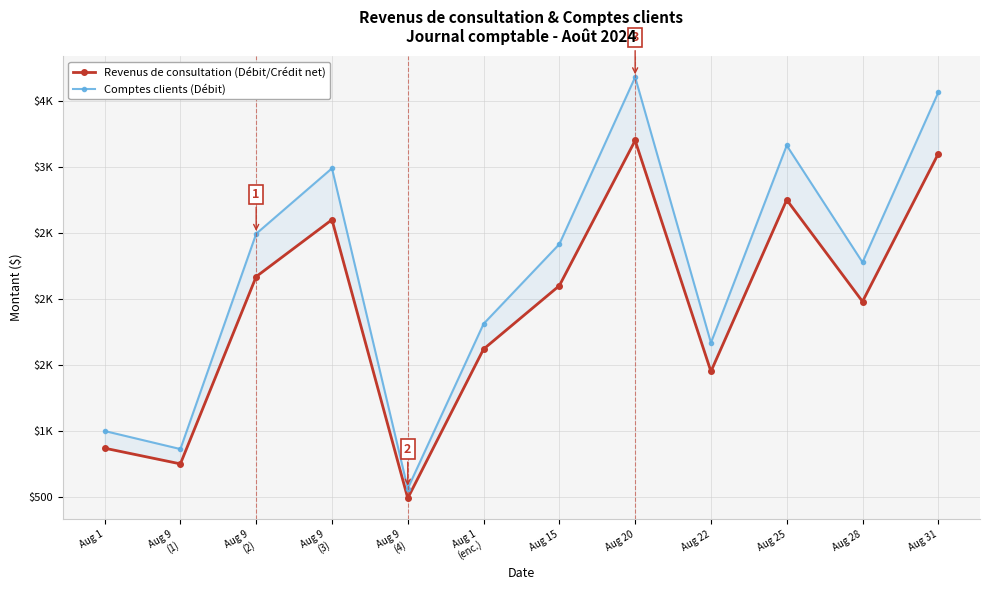

How many distinct data groups are displayed?

2